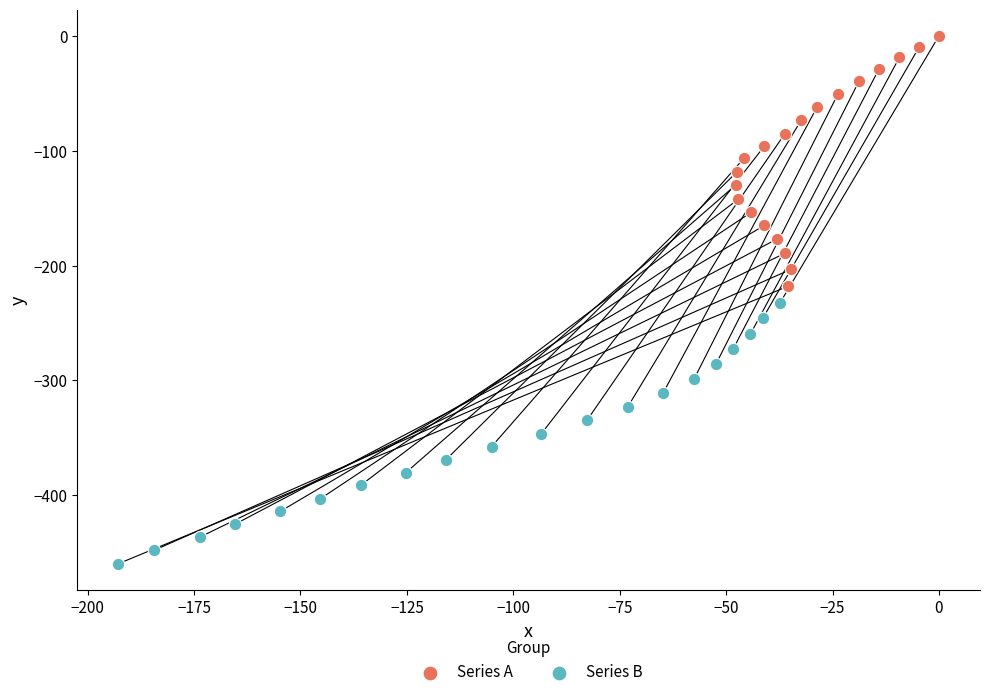

Which series has the widest spread of Y values?

Series B